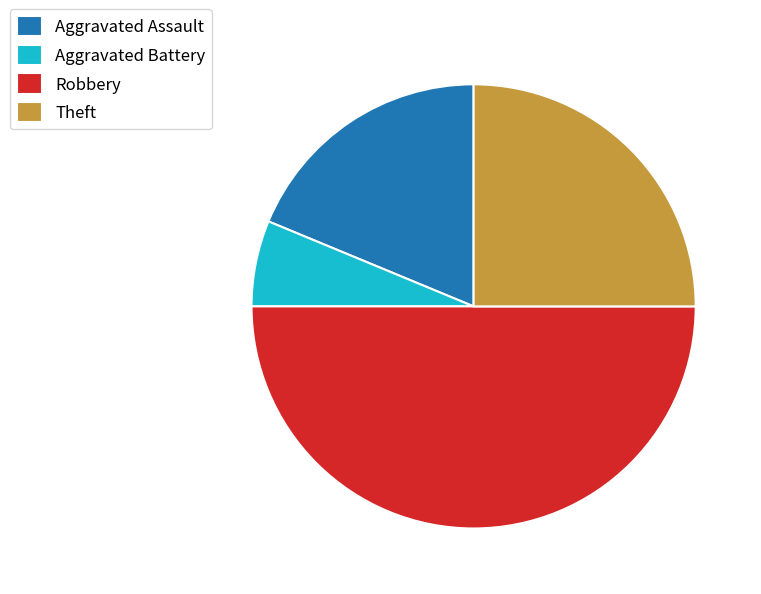

Rank the categories by value from lowest to highest.

Aggravated Battery, Aggravated Assault, Theft, Robbery